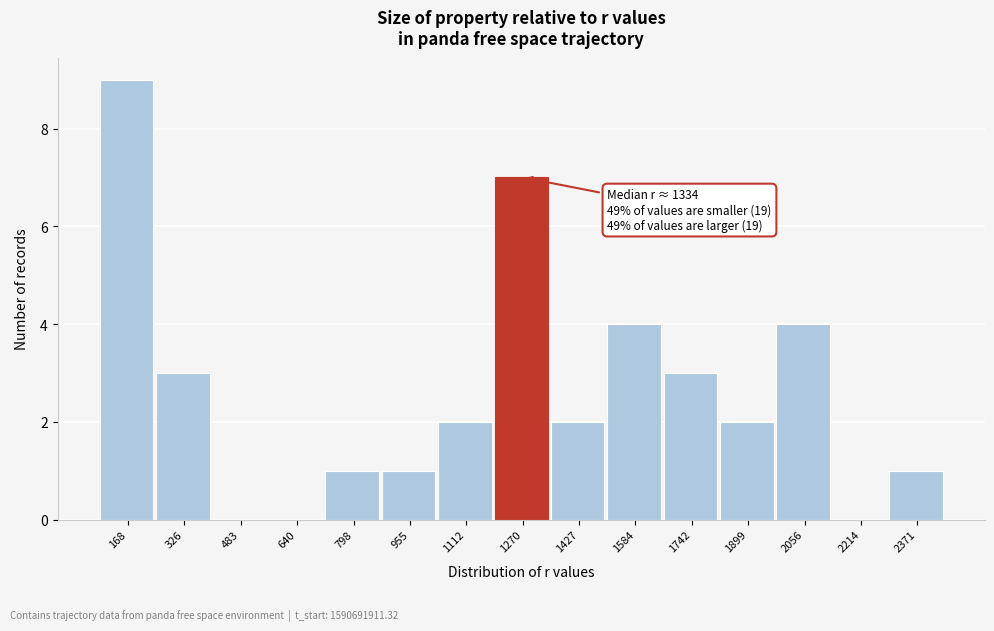

Reading right to left, list all the values displayed in this chart.

2371=1	2214=0	2056=4	1899=2	1742=3	1584=4	1427=2	1270=7	1112=2	955=1	798=1	640=0	483=0	326=3	168=9